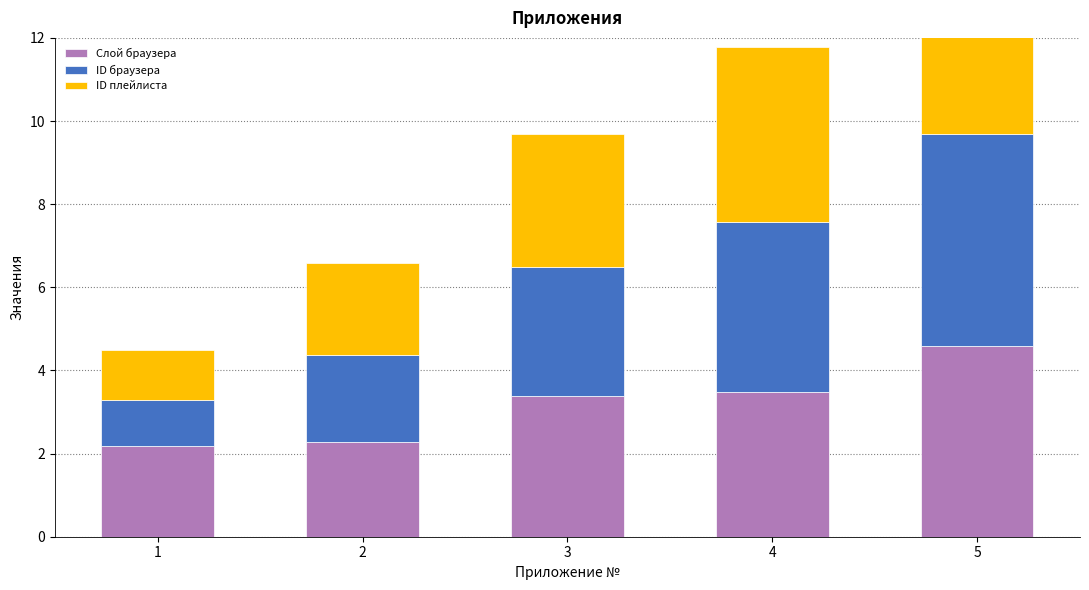

How many data points in ID браузера are less than 3?

2